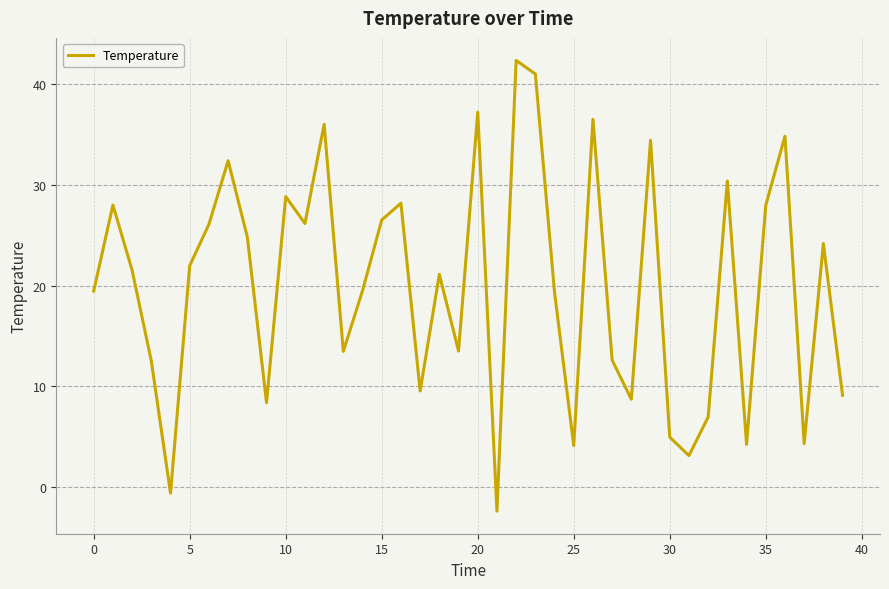

What is the difference between the maximum and minimum values?

44.7